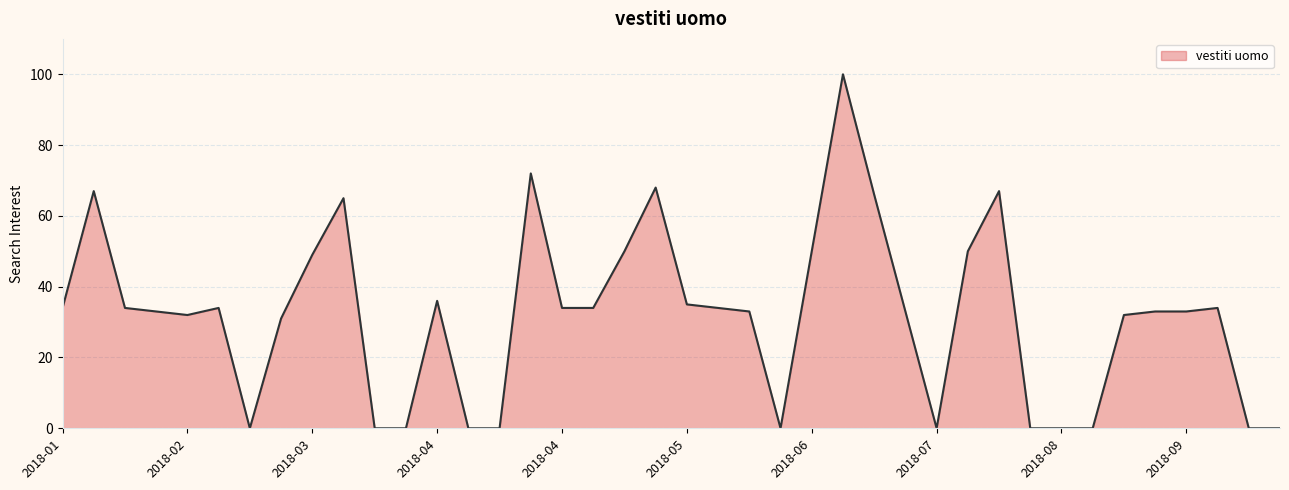

What is the sum of all values?

1273